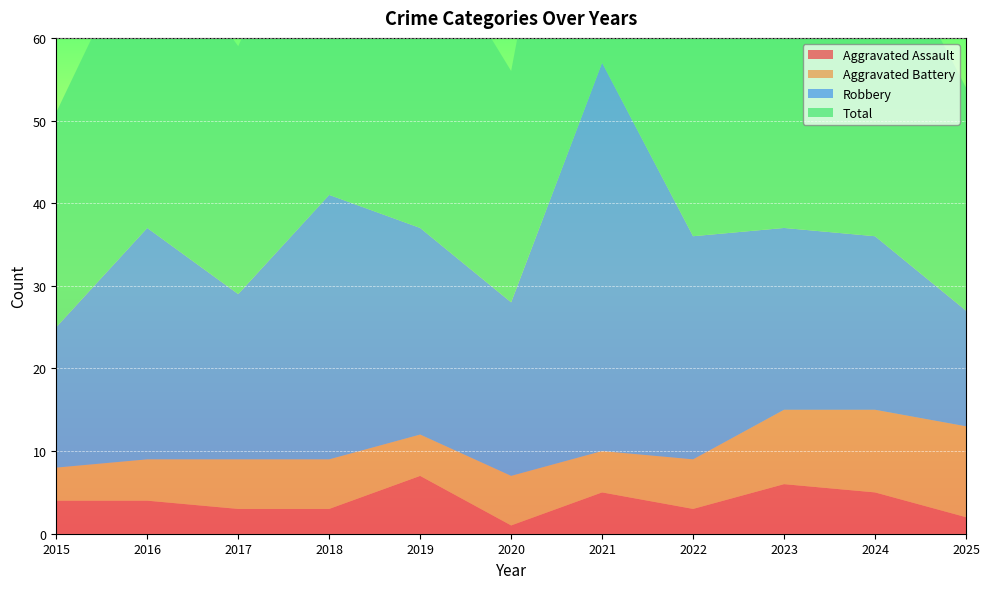

Reading left to right, what are all the values shown in this chart?

Aggravated Assault: 4	4	3	3	7	1	5	3	6	5	2
Aggravated Battery: 4	5	6	6	5	6	5	6	9	10	11
Robbery: 17	28	20	32	25	21	47	27	22	21	14
Total: 26	37	30	42	37	28	57	36	40	39	27